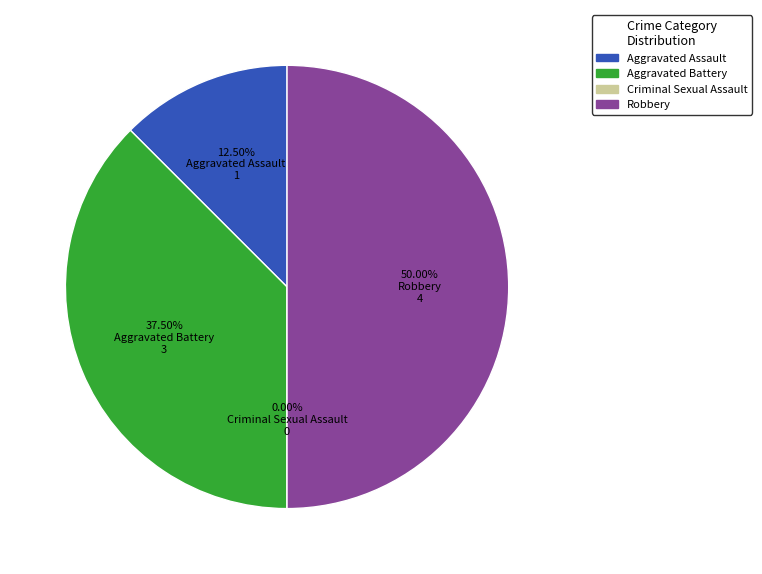

True or false: Aggravated Battery accounts for 29% of the total.

False